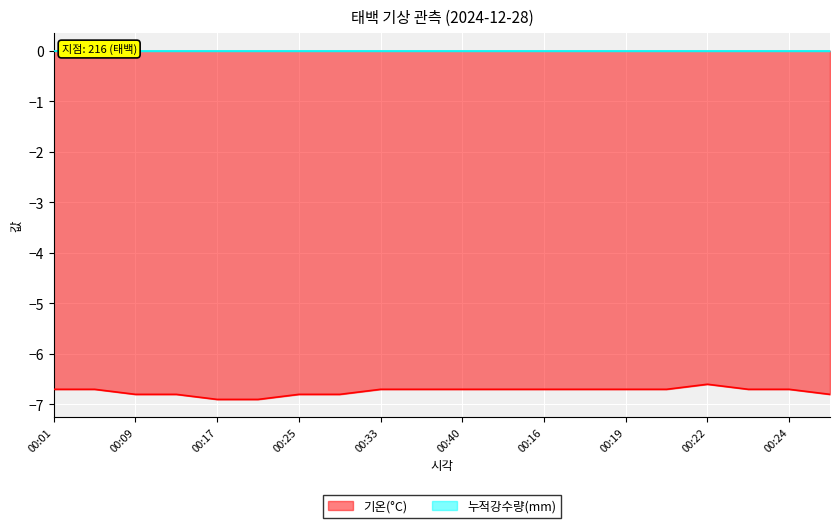

What is the label of the 3rd point from the right?

00:23